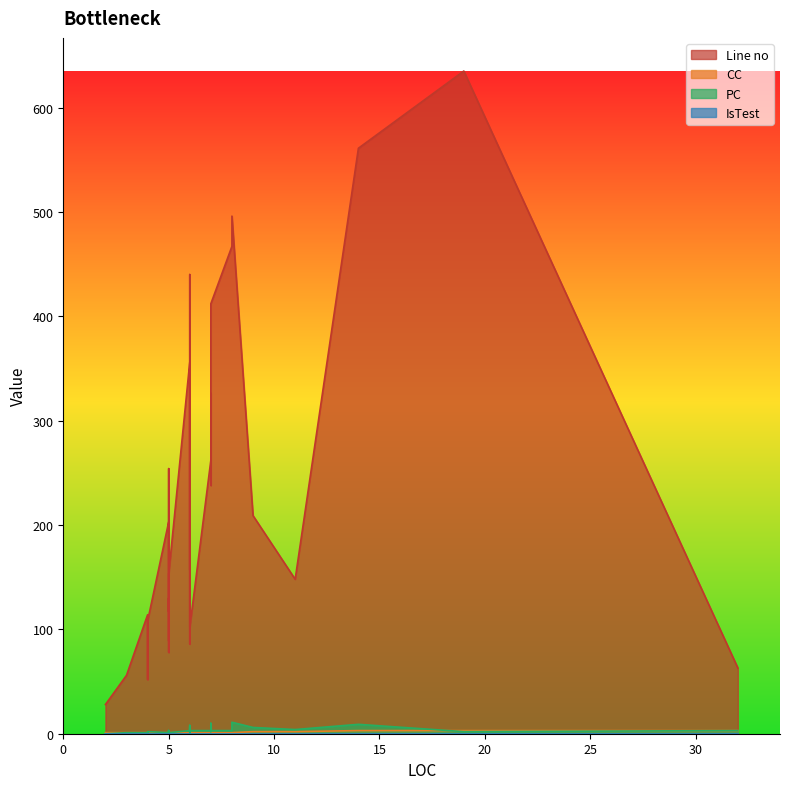

Which has a higher value, 6 or 11?

11